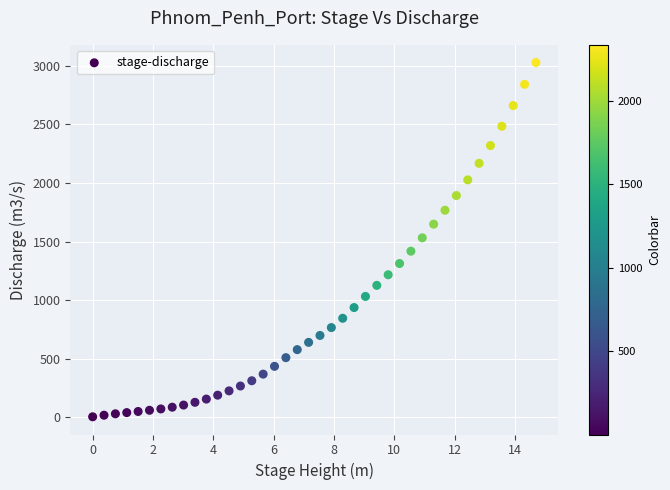

What is the range of X values (max minus min)?

14.7